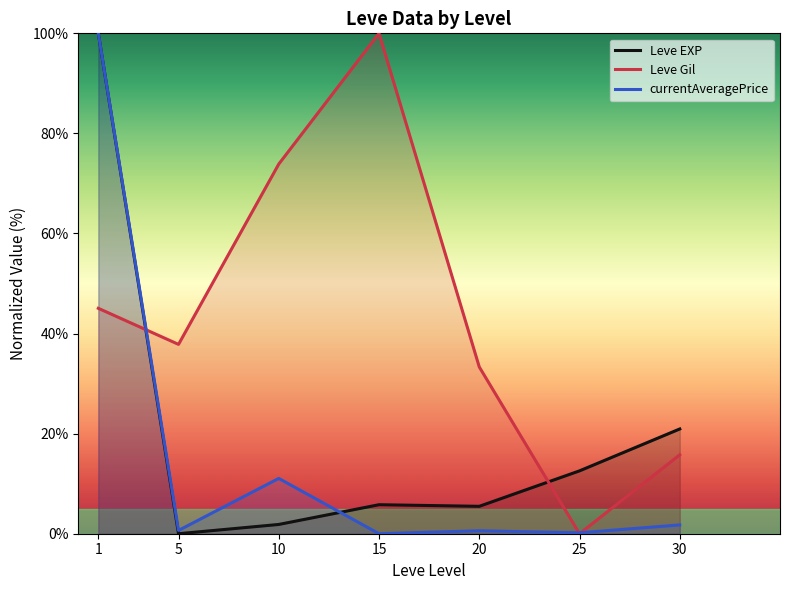

Which has a higher value, 25 or 30?

30